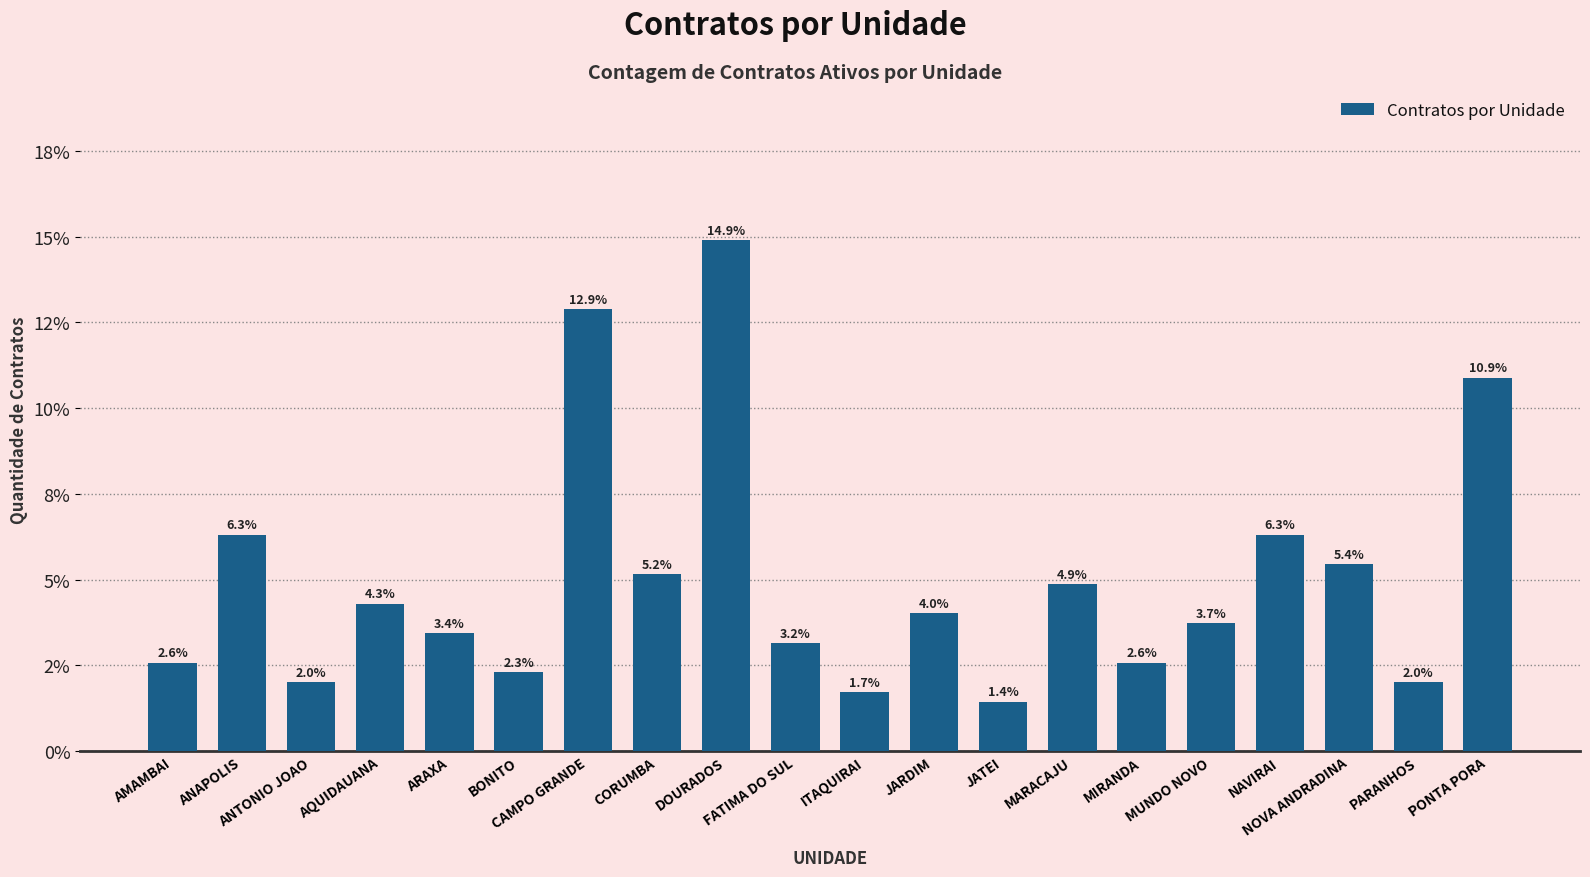

What is the greatest value displayed?

14.9